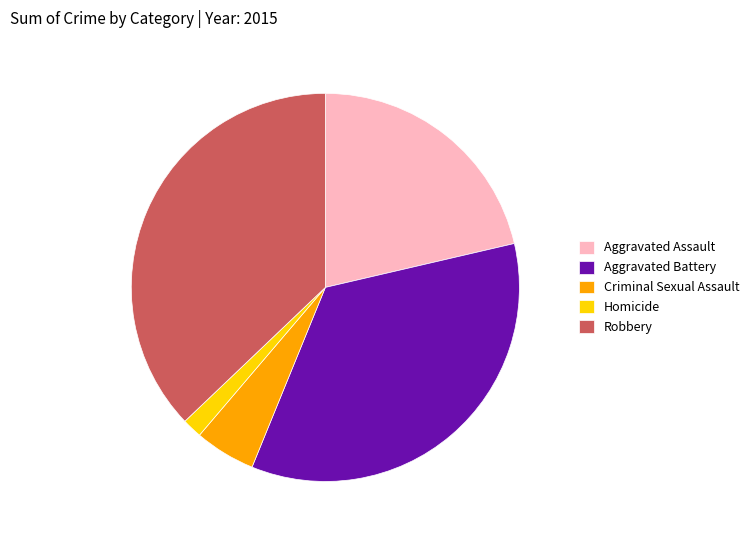

How many segments does this pie chart have?

5